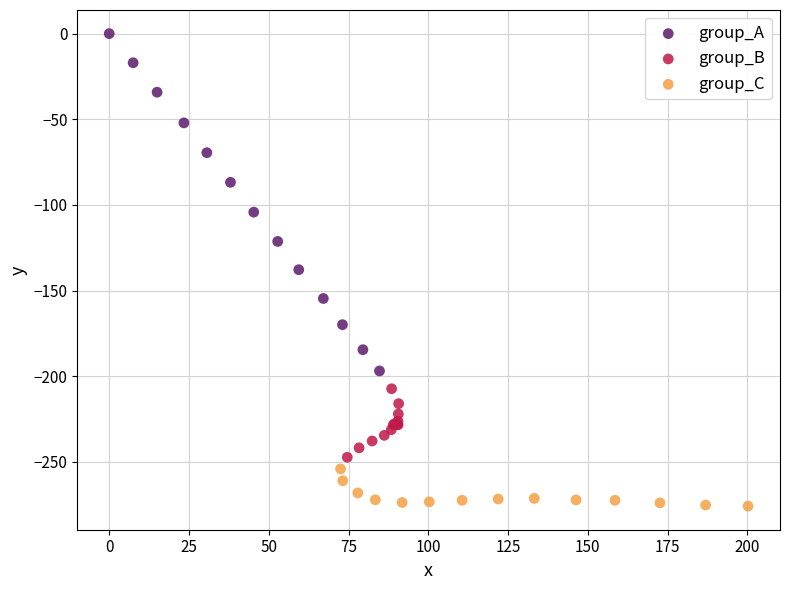

Which series reaches the minimum Y coordinate?

group_C